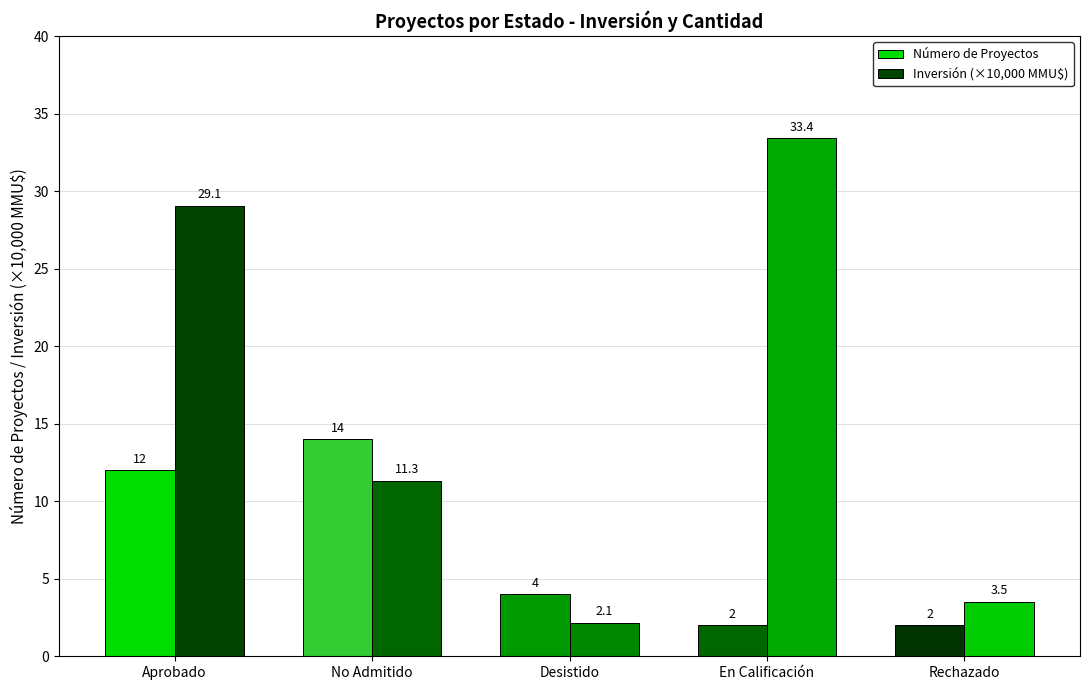

How many data points does each series have?

5